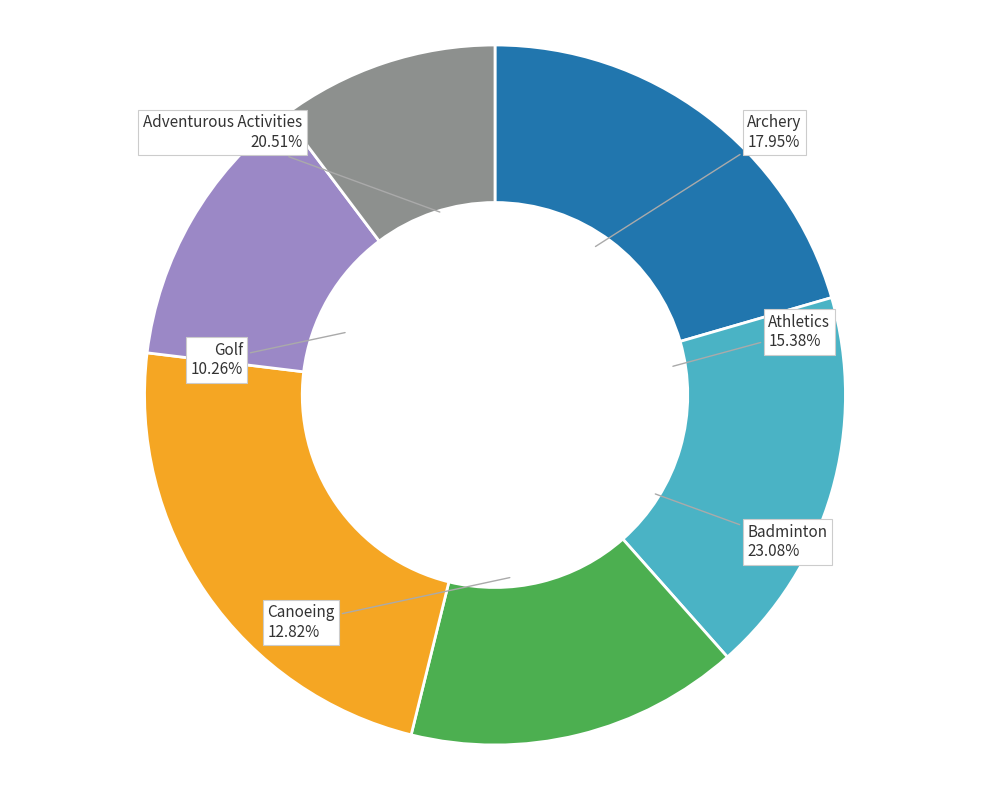

Count the number of slices in the pie.

6